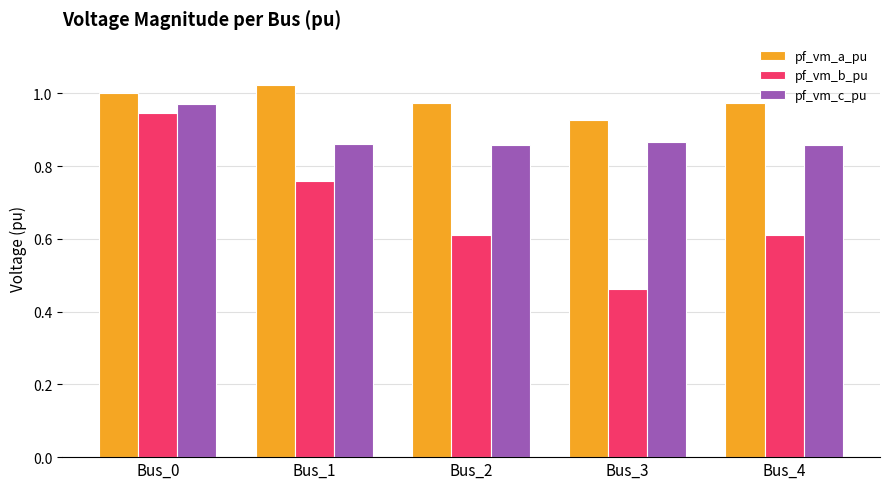

At which category is the sum across all series the highest?

Bus_0